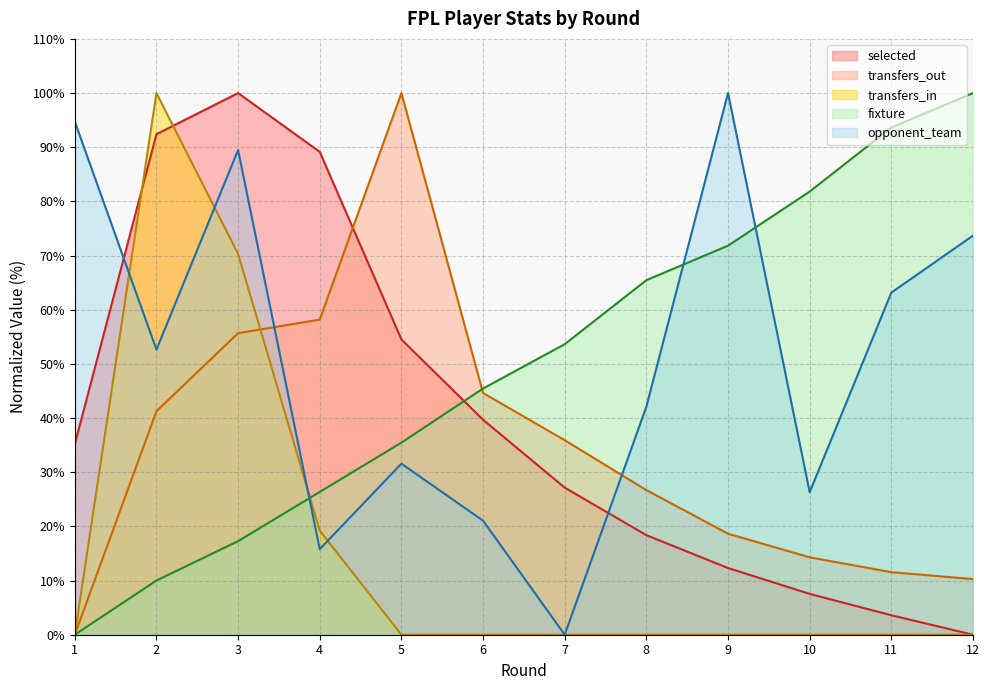

Where do opponent_team and transfers_out first cross each other?

3 and 4